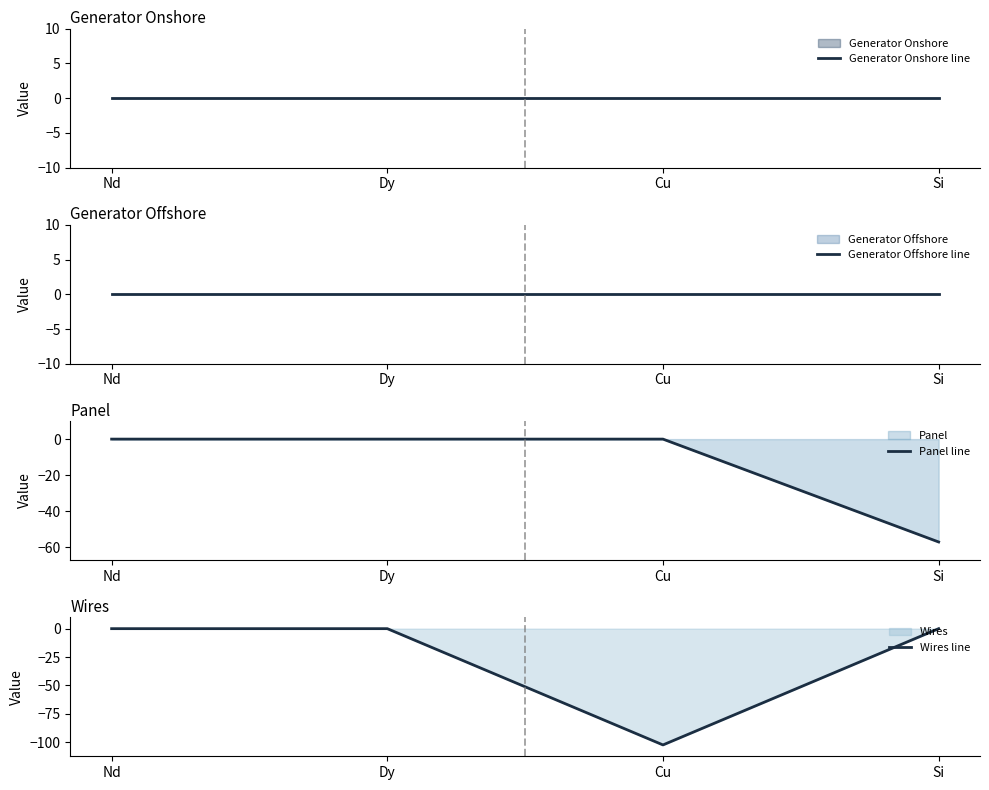

Rank the series by their maximum value, from highest to lowest.

Generator Onshore line, Generator Offshore line, Panel line, Wires line